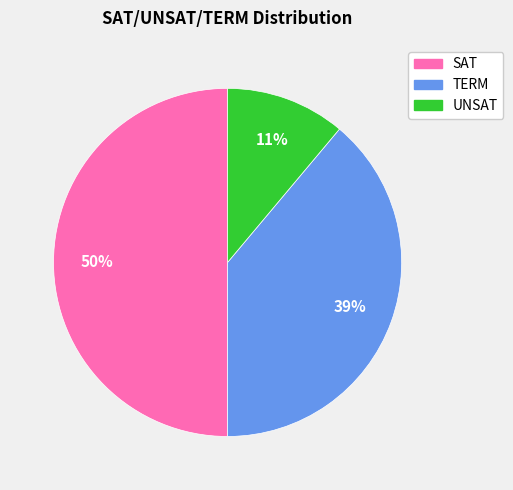

The TERM slice represents 39% of the pie. True or false?

True